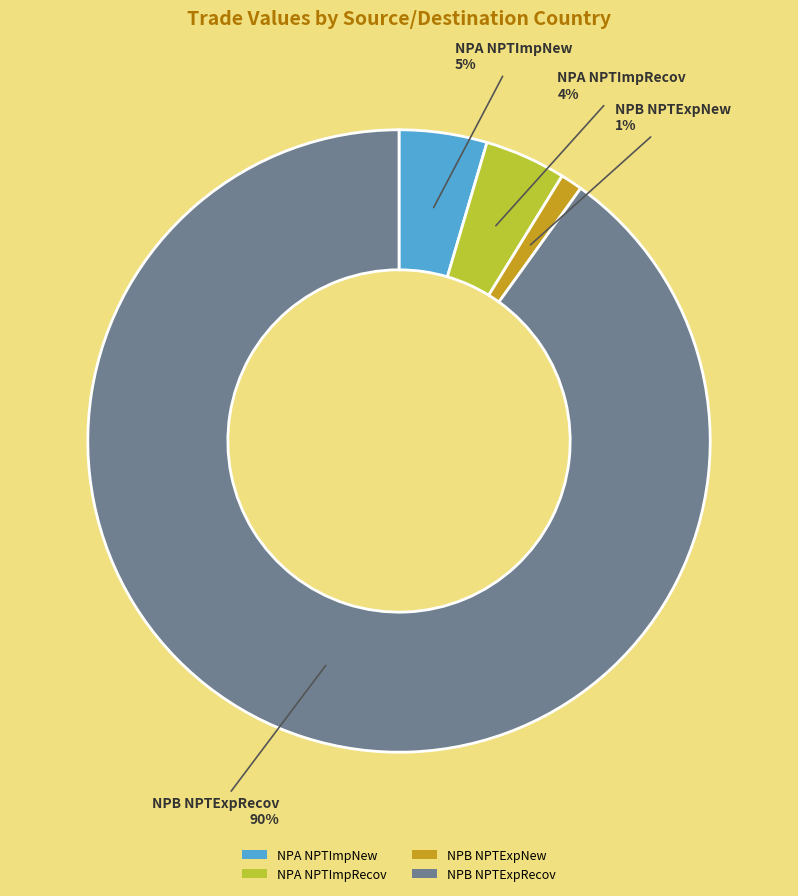

To the nearest percent, what portion does NPB NPTExpRecov represent?

90%